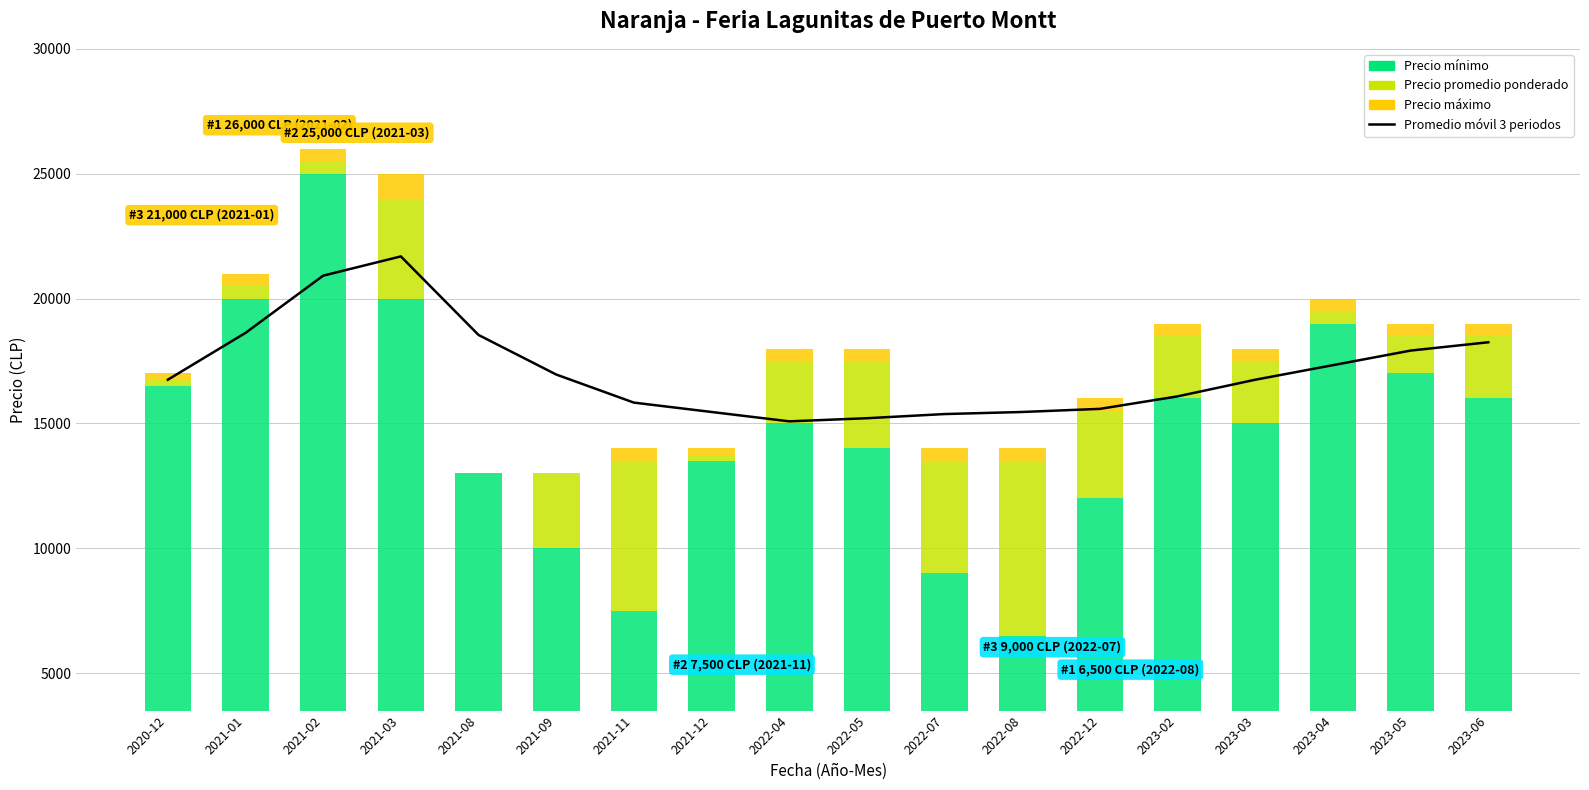

Reading right to left, list all the values displayed in this chart.

Promedio móvil 3 periodos: 18250	17917	17333	16750	16083	15583	15458	15375	15208	15083	15458	15833	16958	18542	21688	20917	18625	16750
Precio mínimo: 16000	17000	19000	15000	16000	12000	6500	9000	14000	15000	13500	7500	10000	13000	20000	25000	20000	16500
Precio promedio ponderado: 2500	1500	500	2500	2500	3500	7000	4500	3500	2500	250	6000	3000	0	4000	500	500	250
Precio máximo: 500	500	500	500	500	500	500	500	500	500	250	500	0	0	1000	500	500	250